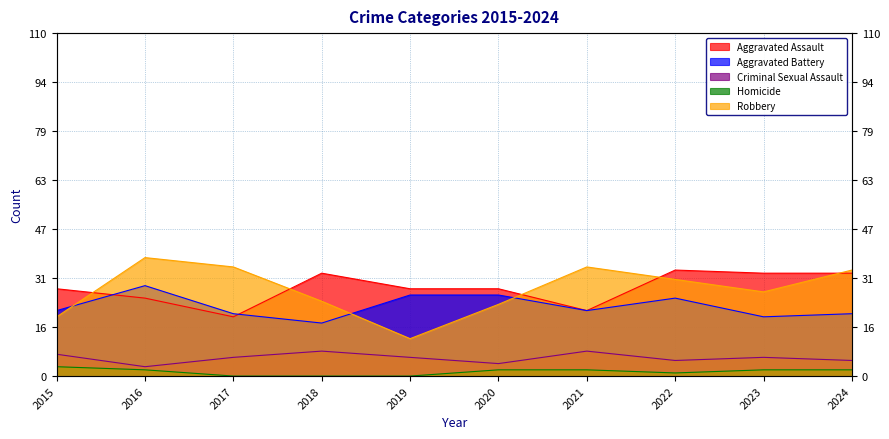

How many data points in Homicide are less than 2?

4